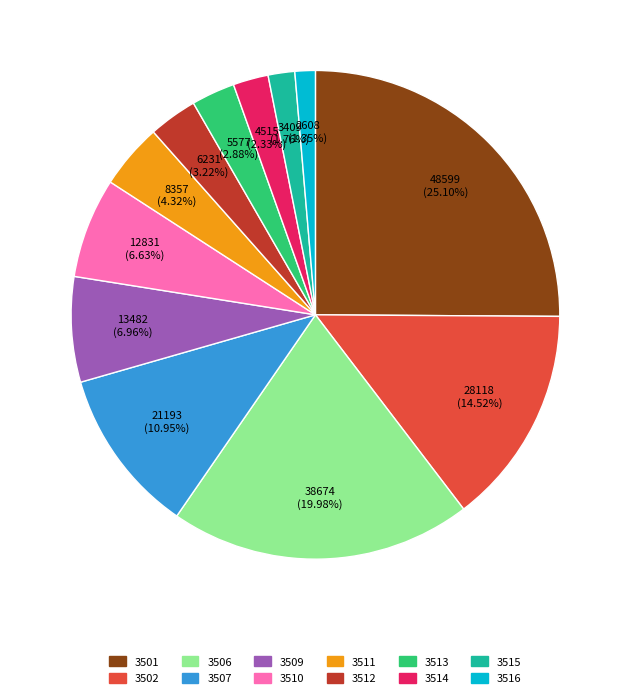

Does 3501 account for over 50% of the chart?

No